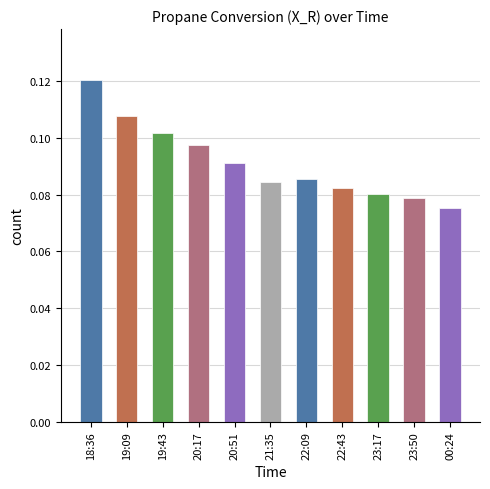

What is the label of the 6th bar from the left?

21:35